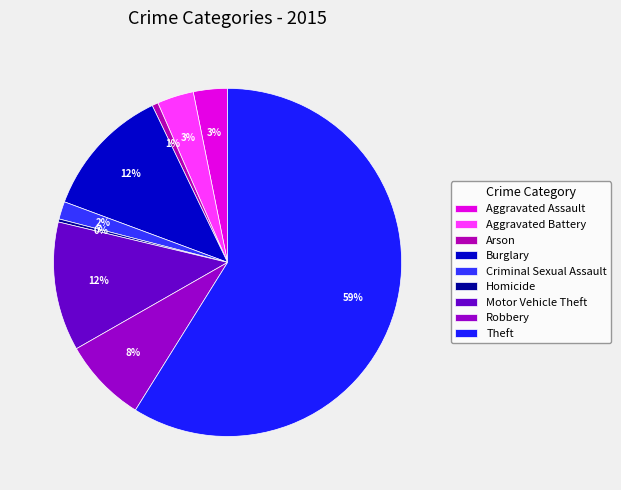

Does Theft account for over 50% of the chart?

Yes